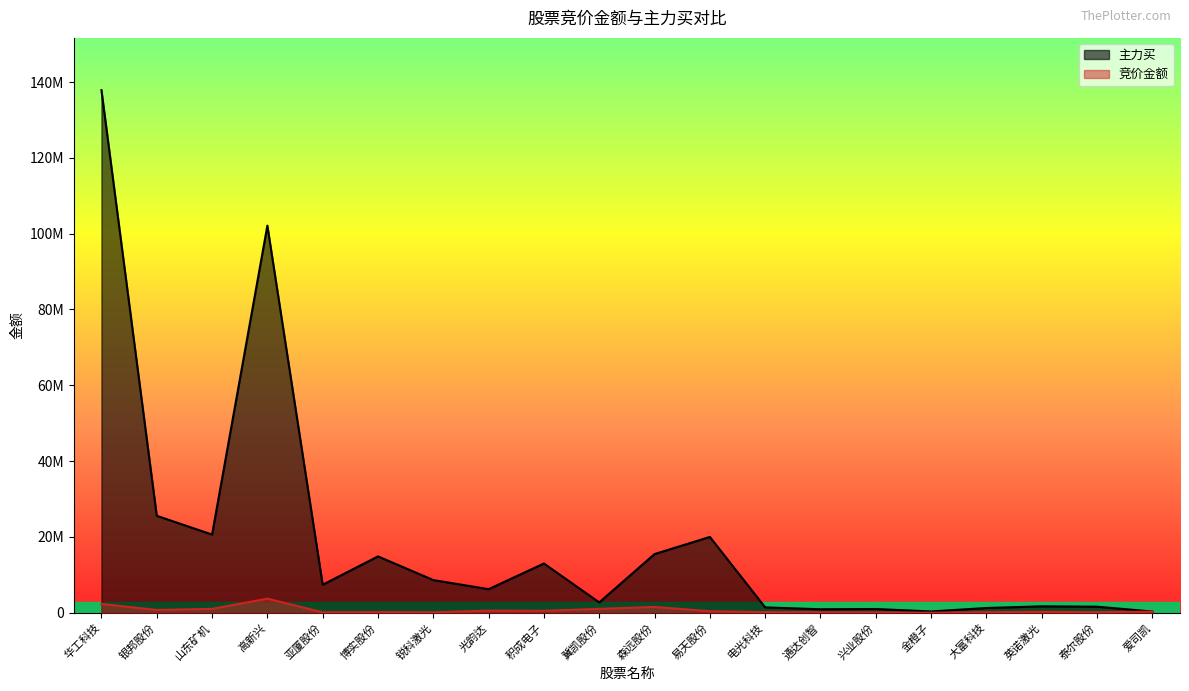

What is the average value of the 竞价金额 series?

664385